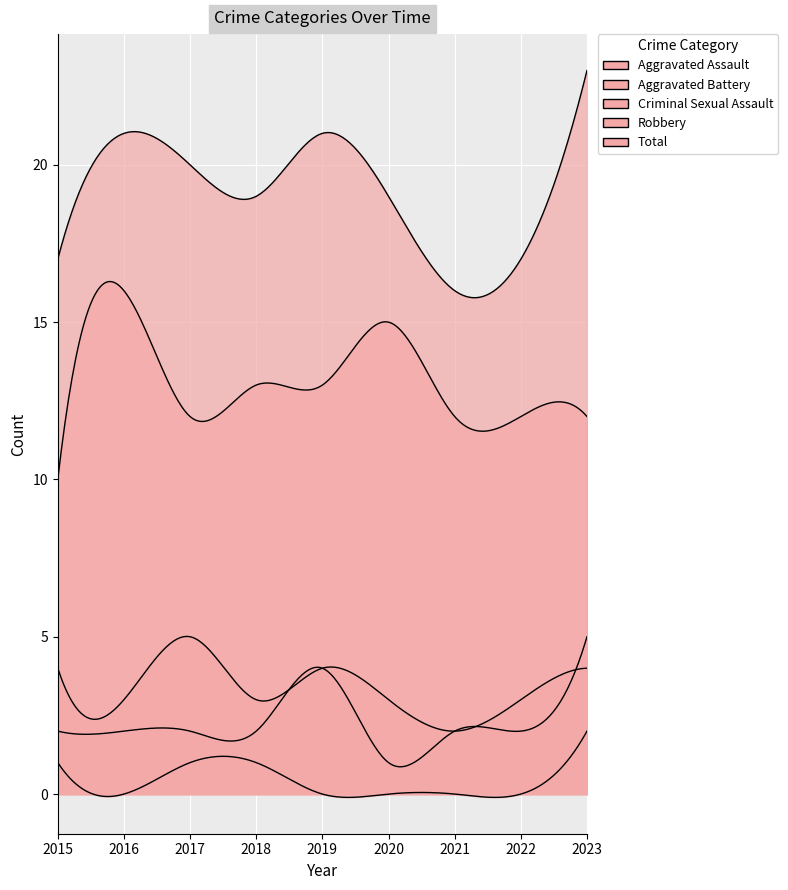

True or false: Criminal Sexual Assault has a value of -1 at 2019.

False